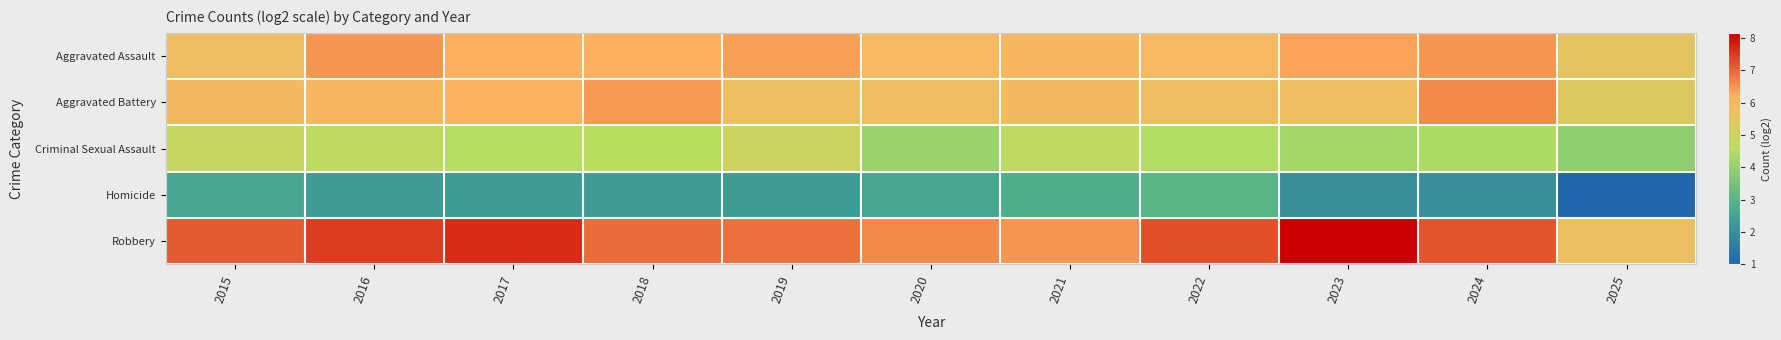

How many data points does each series have?

11